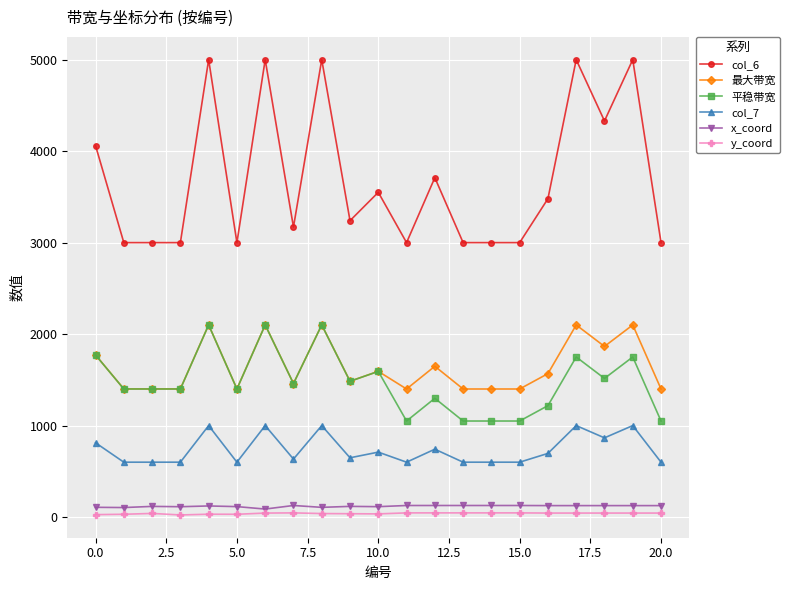

Which series has the largest range (max minus min)?

col_6